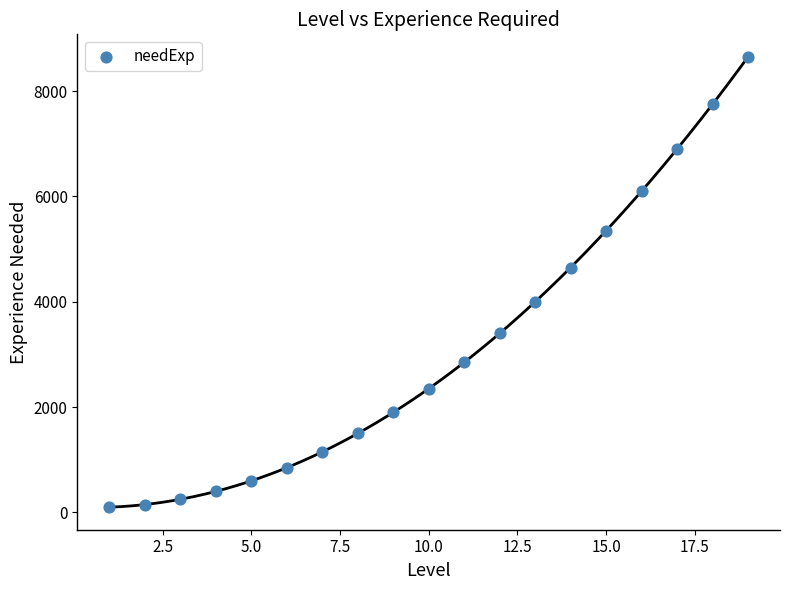

What is the range of X values (max minus min)?

18